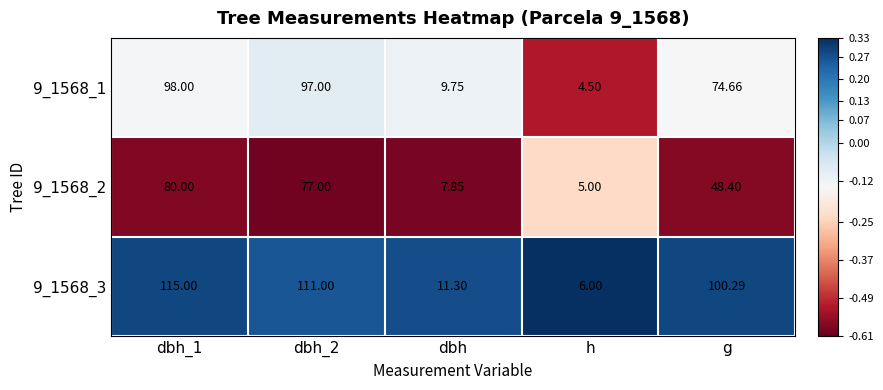

How many data points in 9_1568_2 are above 48?

3